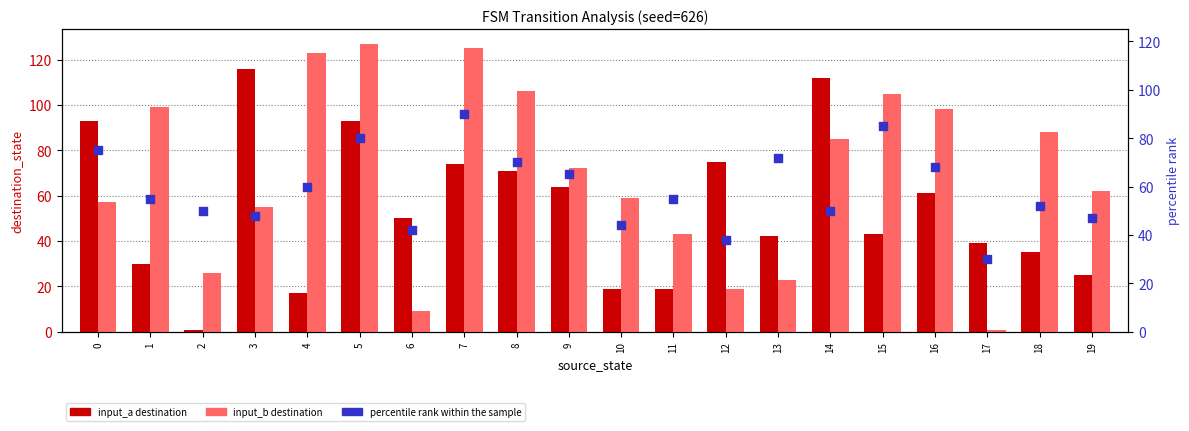

Is the value of input_b destination at 3 greater than the value of input_a destination at 15?

Yes